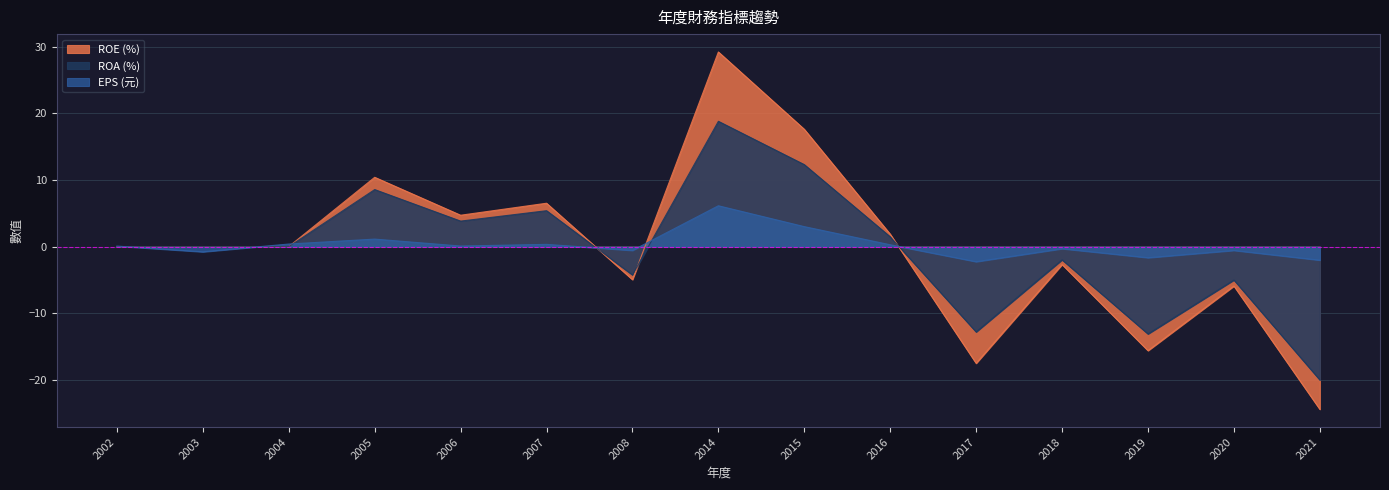

The ROA (%) series shows 4.2 at 2005. True or false?

False